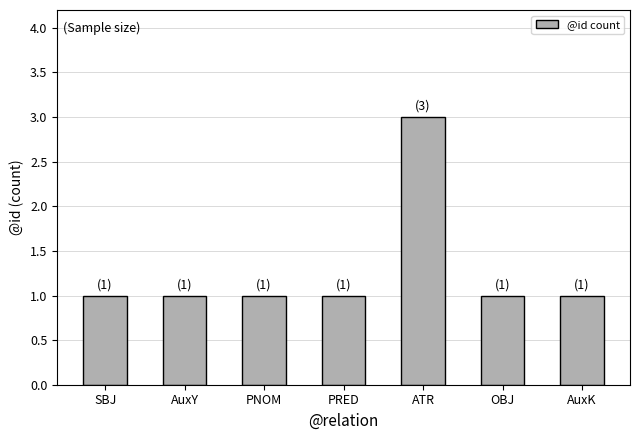

How many bars are there in total?

7